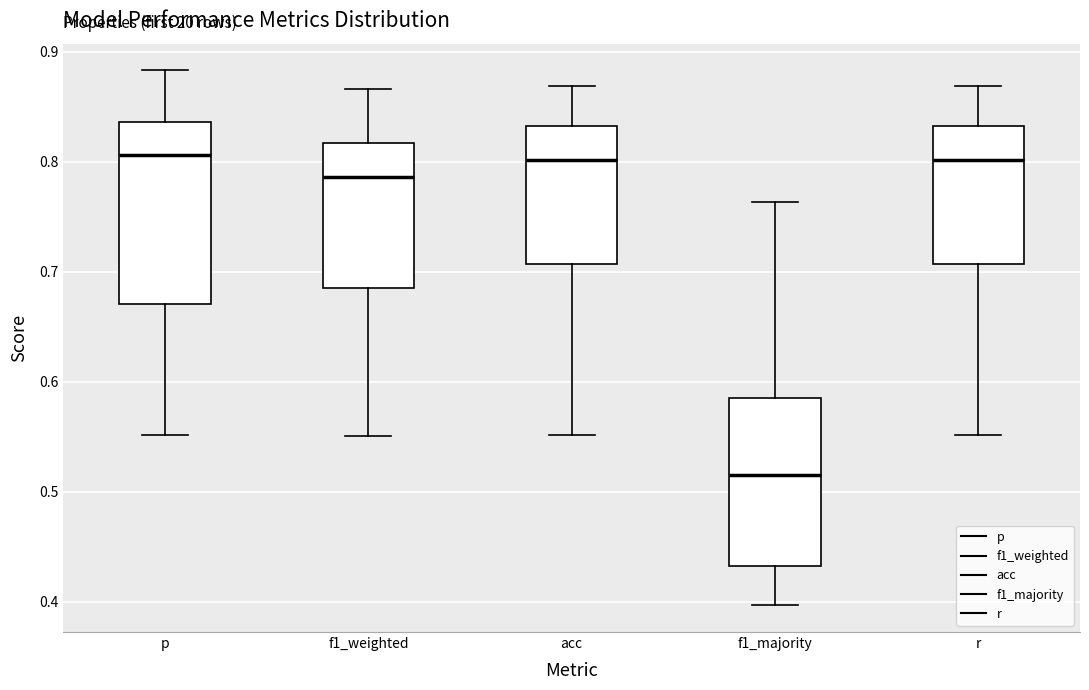

Where does the lower whisker of the box for f1_weighted end on the y-axis? The values are not printed on the chart, so give them approximately, as read against the axis.

0.55